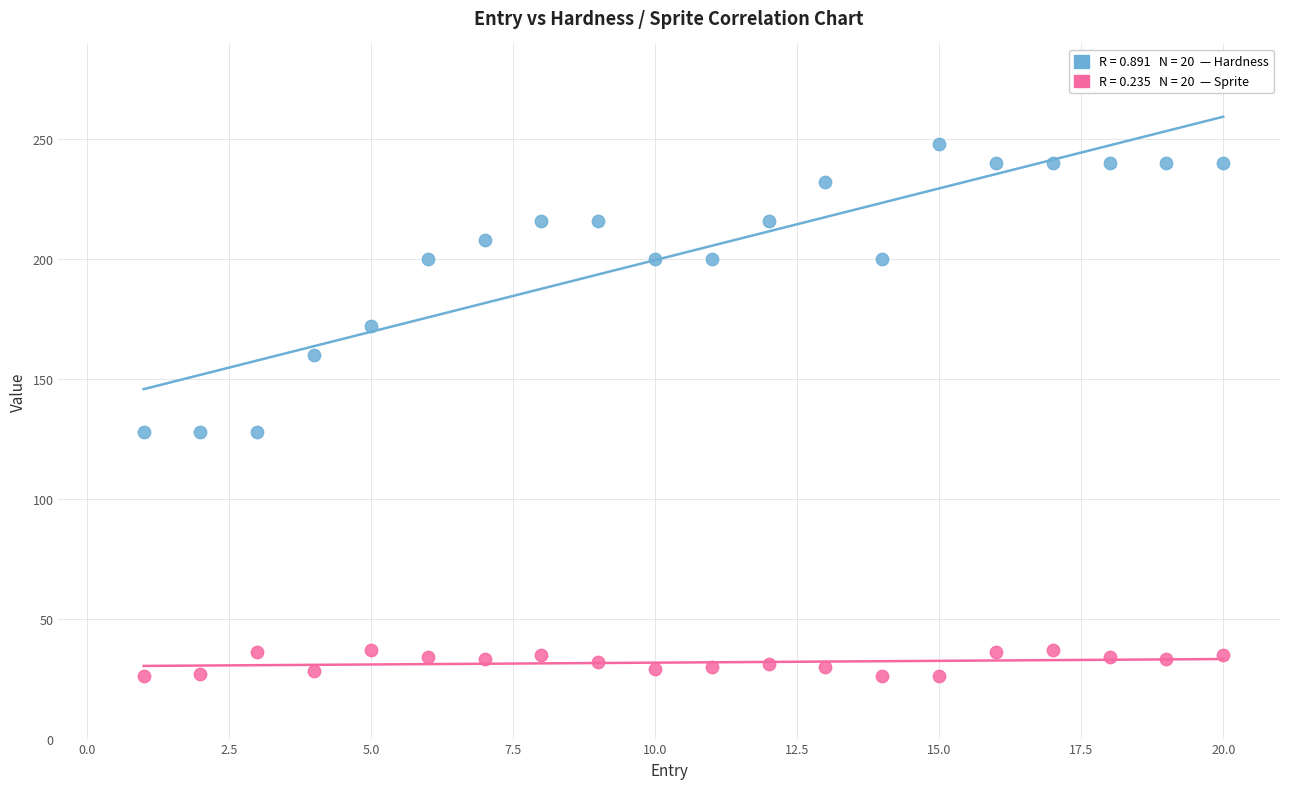

Across all data points, what is the range of X values (max minus min)?

19